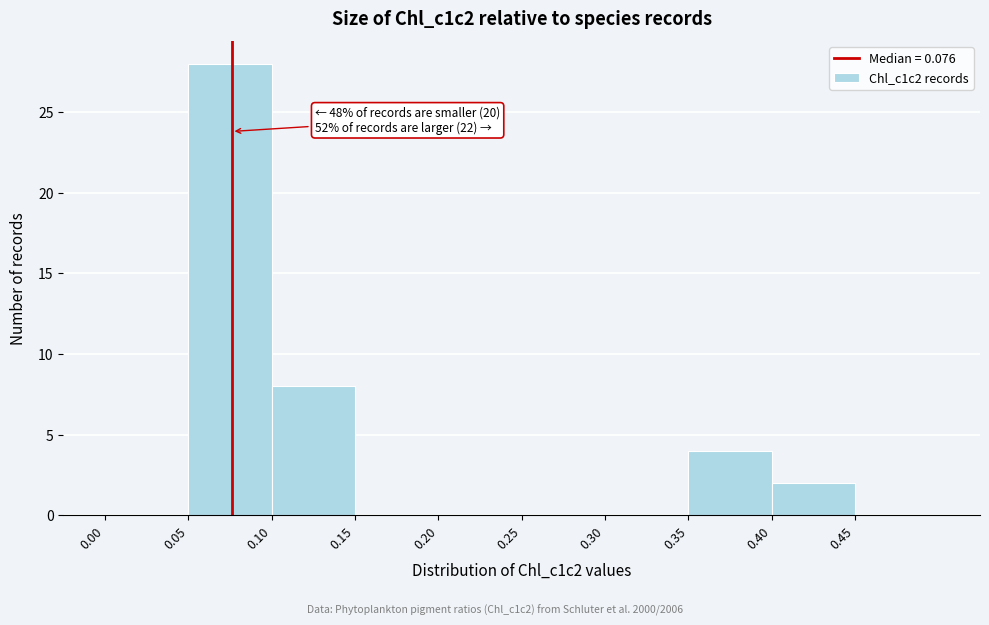

Over which range of the x-axis is the bar tallest?

0.05 to 0.10